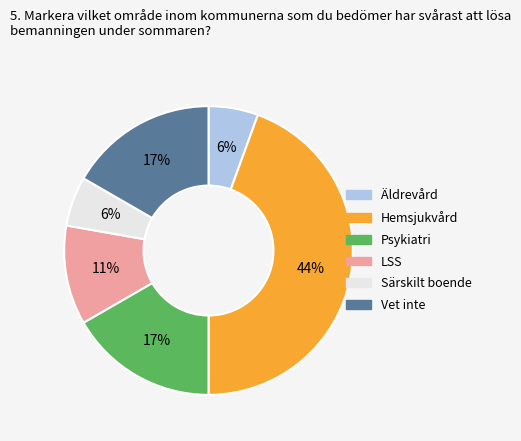

Count the number of slices in the pie.

6